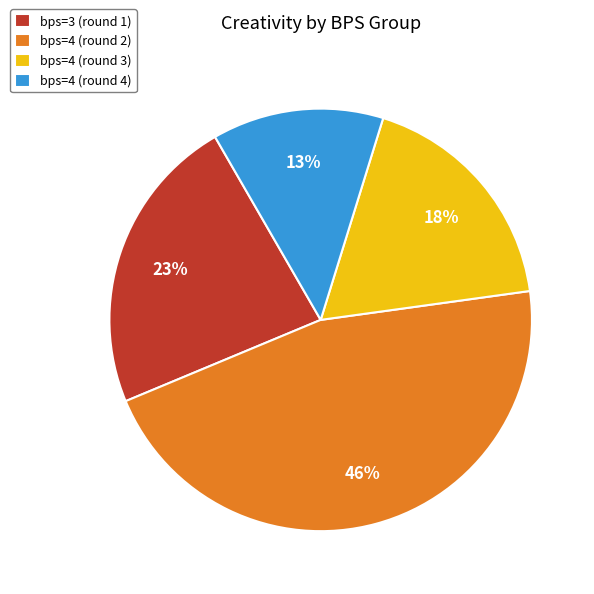

Is it true that bps=4 (round 3) is 27% of the pie?

False